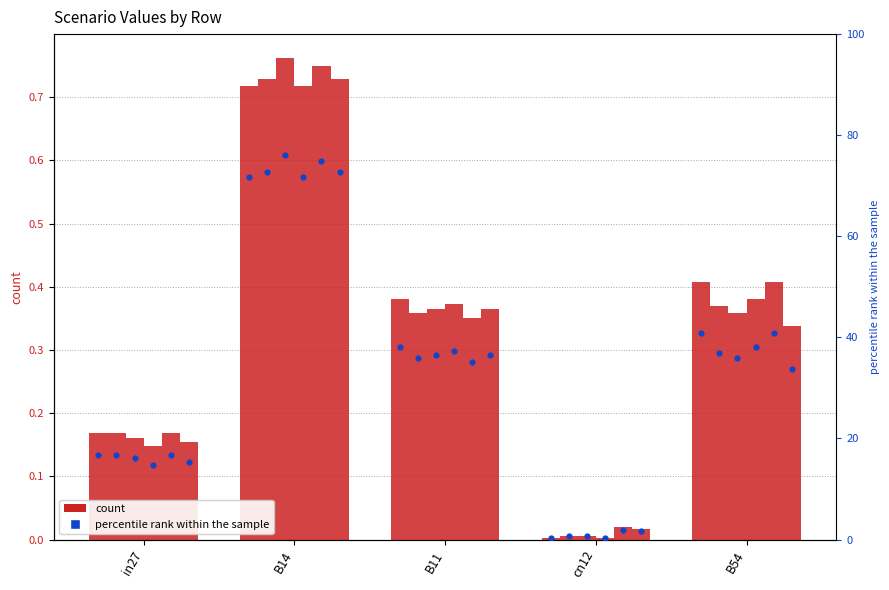

Is the value of job220_scenario0_438 at B11 greater than the value of job221_scenario0_439 at B11?

No